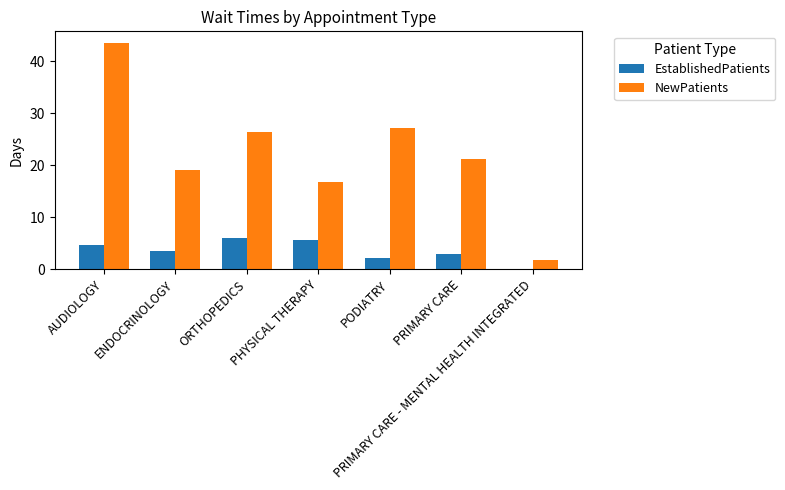

Are the bars horizontal?

No